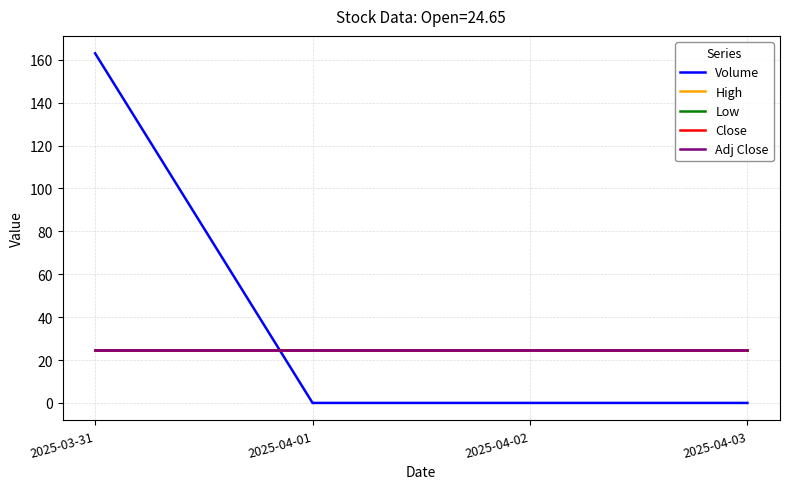

Rank the series at 2025-04-02 from lowest to highest value.

Volume, High, Low, Close, Adj Close